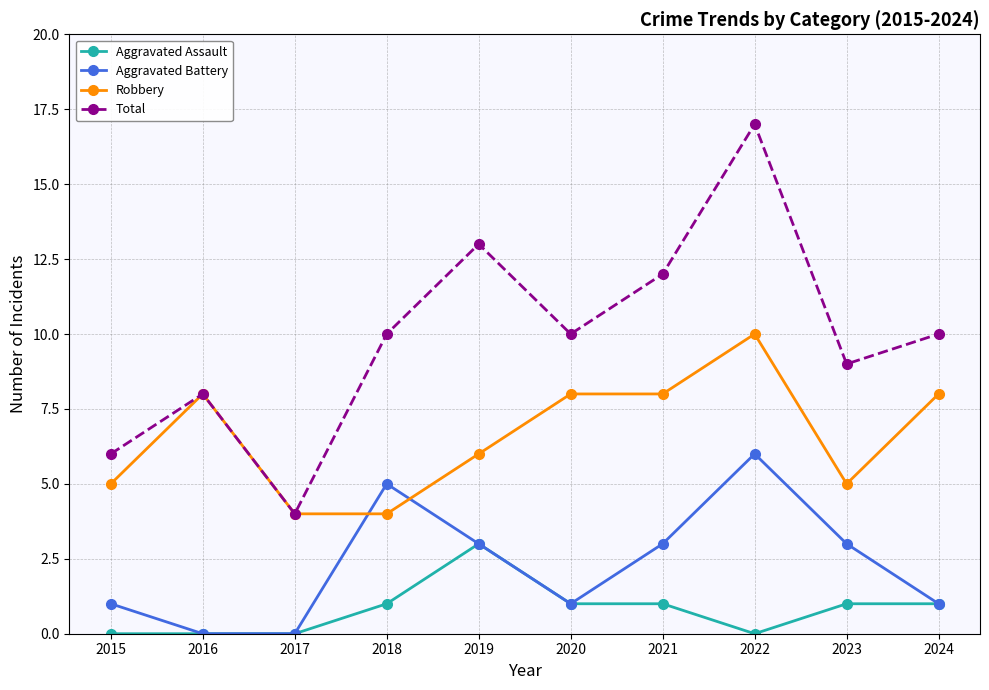

In Total, how many points are higher than both neighbors (excluding endpoints)?

3